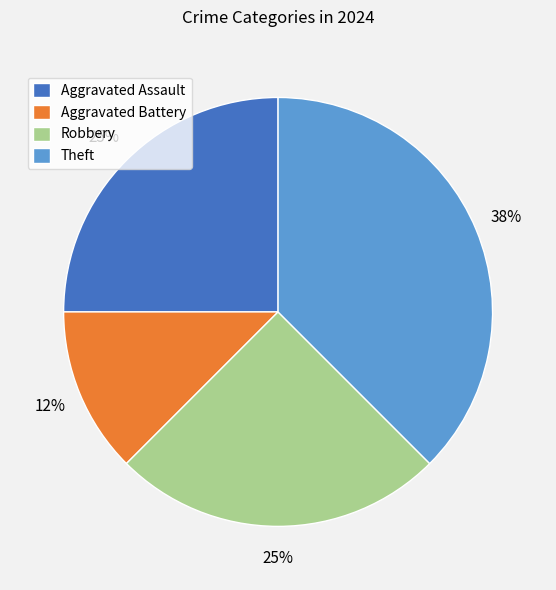

Does Aggravated Battery represent more than half of the total?

No